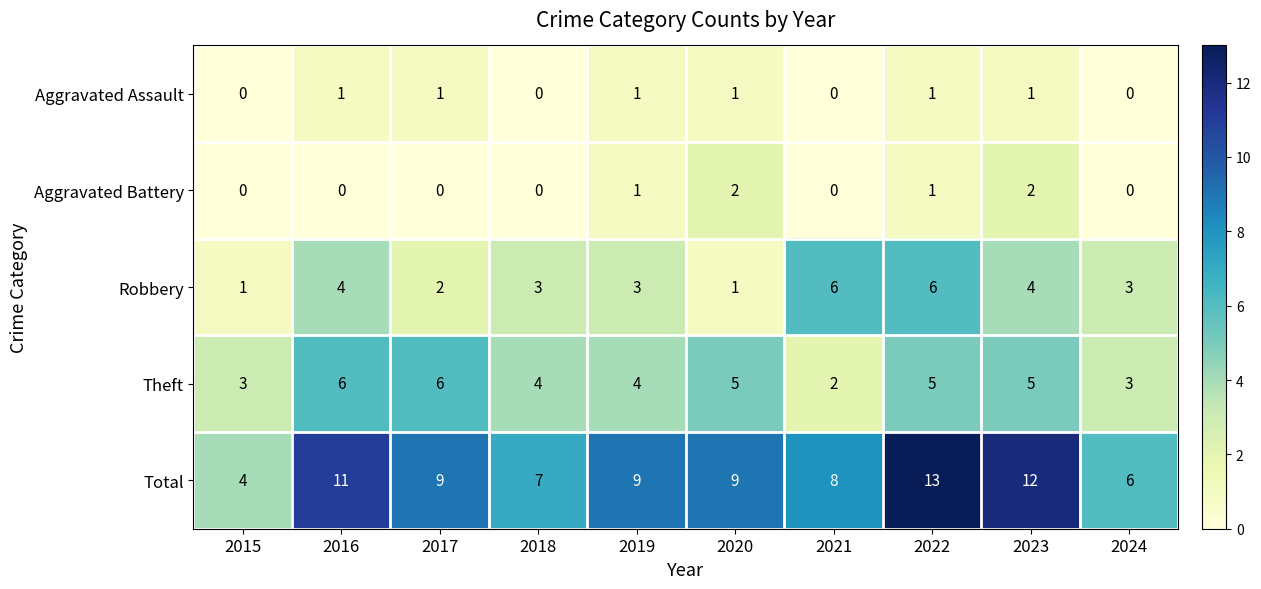

What is the total value across all series at 2020?

18